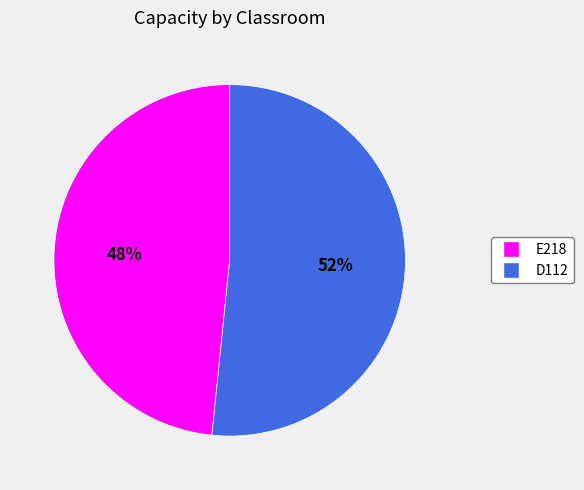

Combined, do D112 and E218 account for over 50%?

Yes